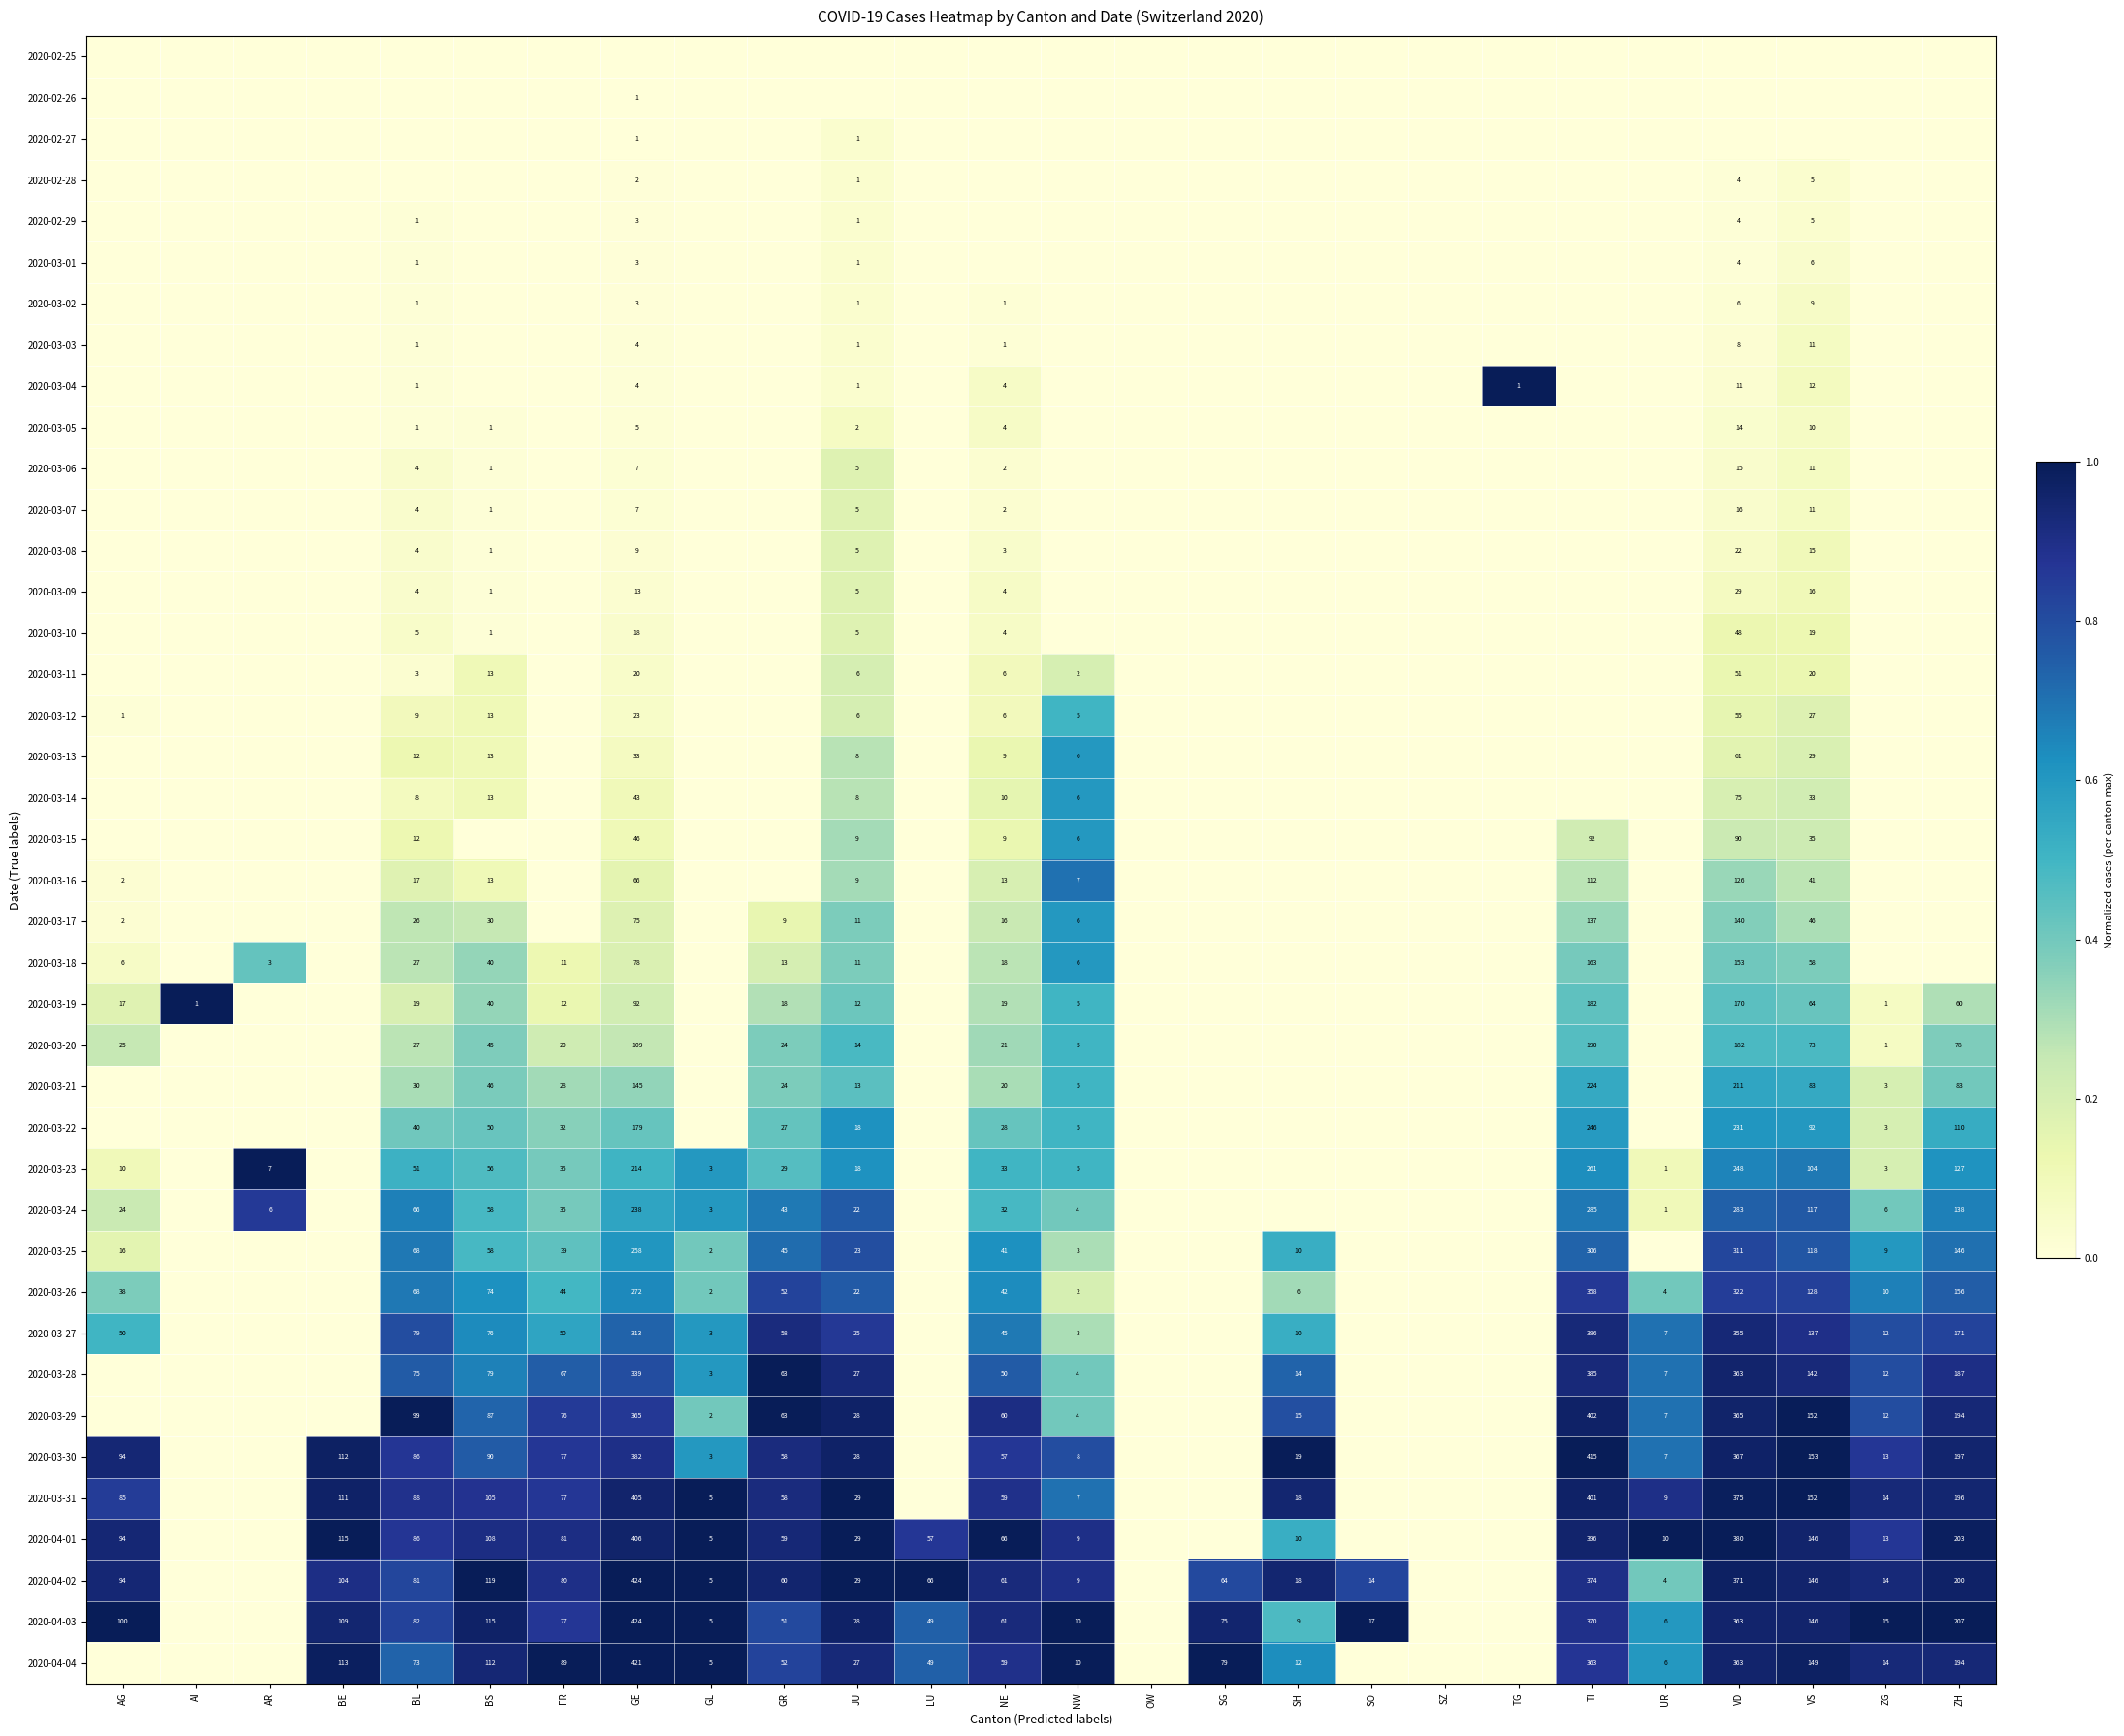

True or false: 2020-03-30 has a value of 233 at VD.

False